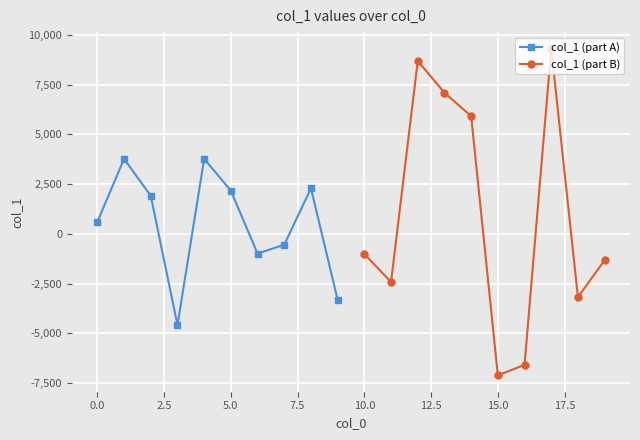

How many lines are shown in the chart?

2